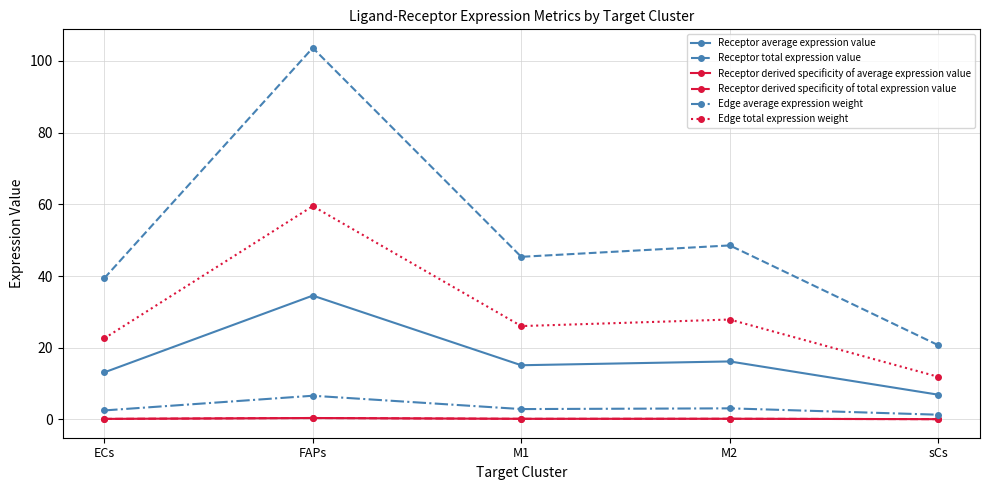

Is it true that Receptor total expression value equals 39.4 at ECs?

True